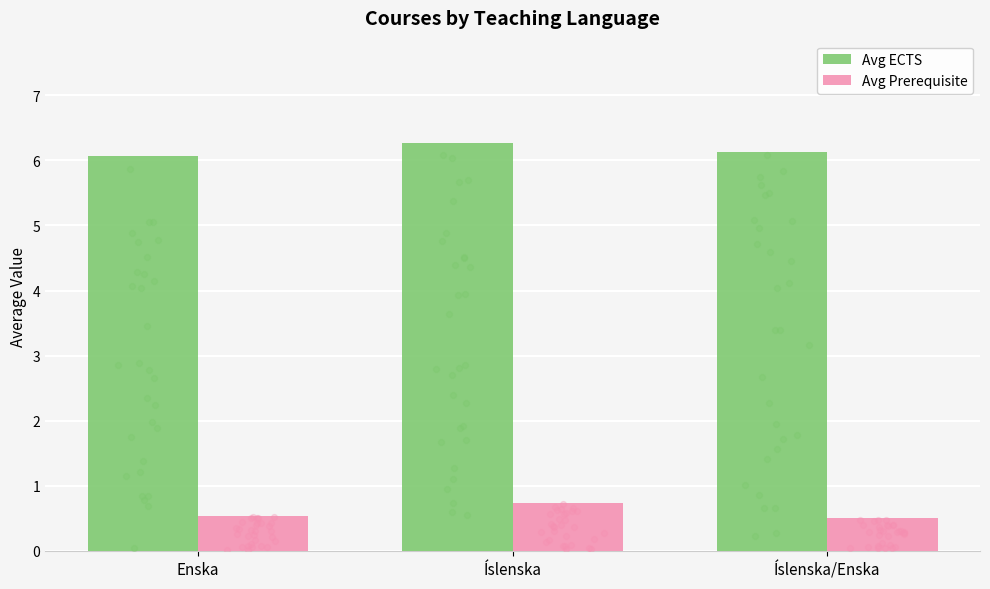

At how many categories does at least one series exceed 5?

3